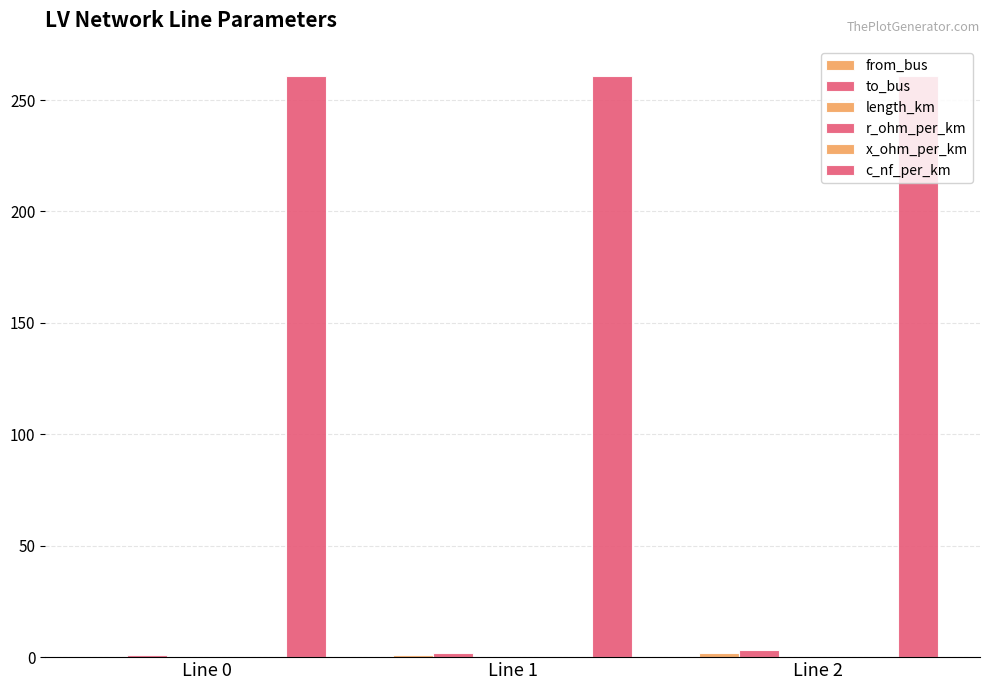

The r_ohm_per_km series shows 0.1 at Line 0. True or false?

True